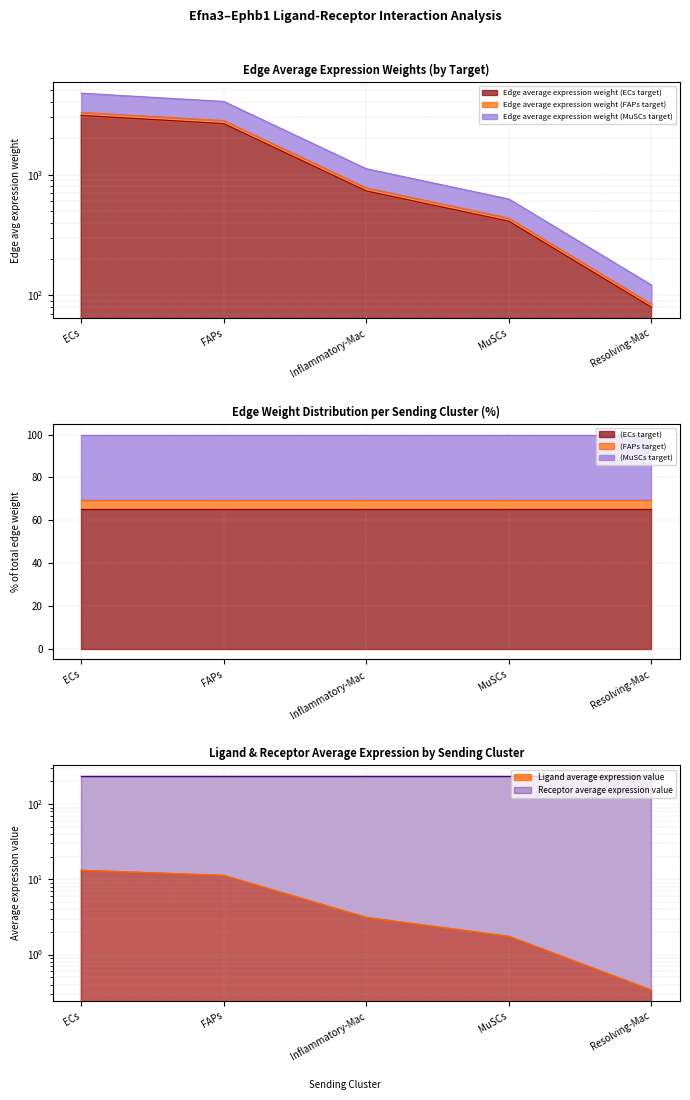

Between FAPs and Inflammatory-Mac, which is larger?

FAPs